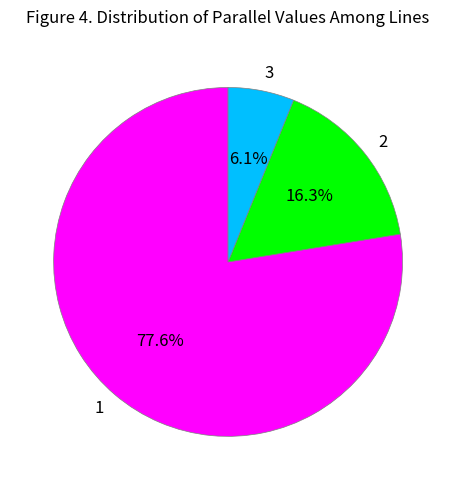

What percentage is the 2 slice, to the nearest percent?

16%